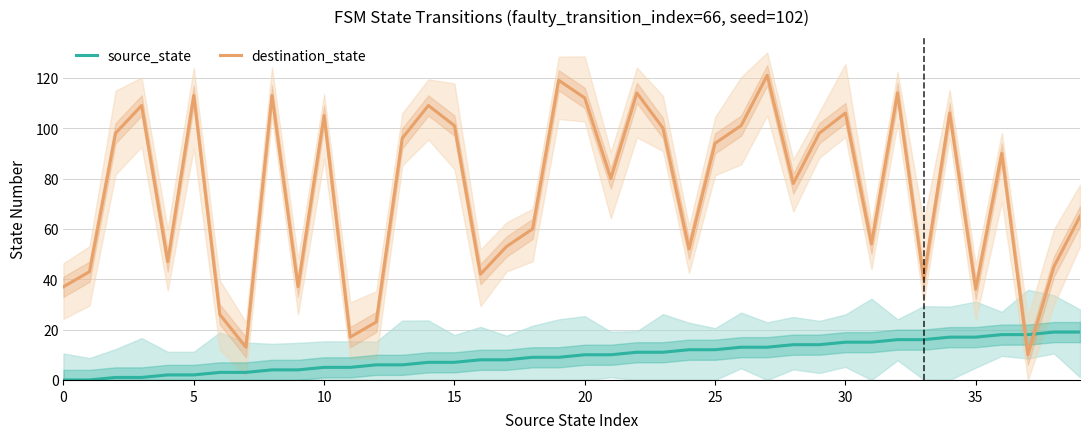

How many times do destination_state and source_state cross each other?

2